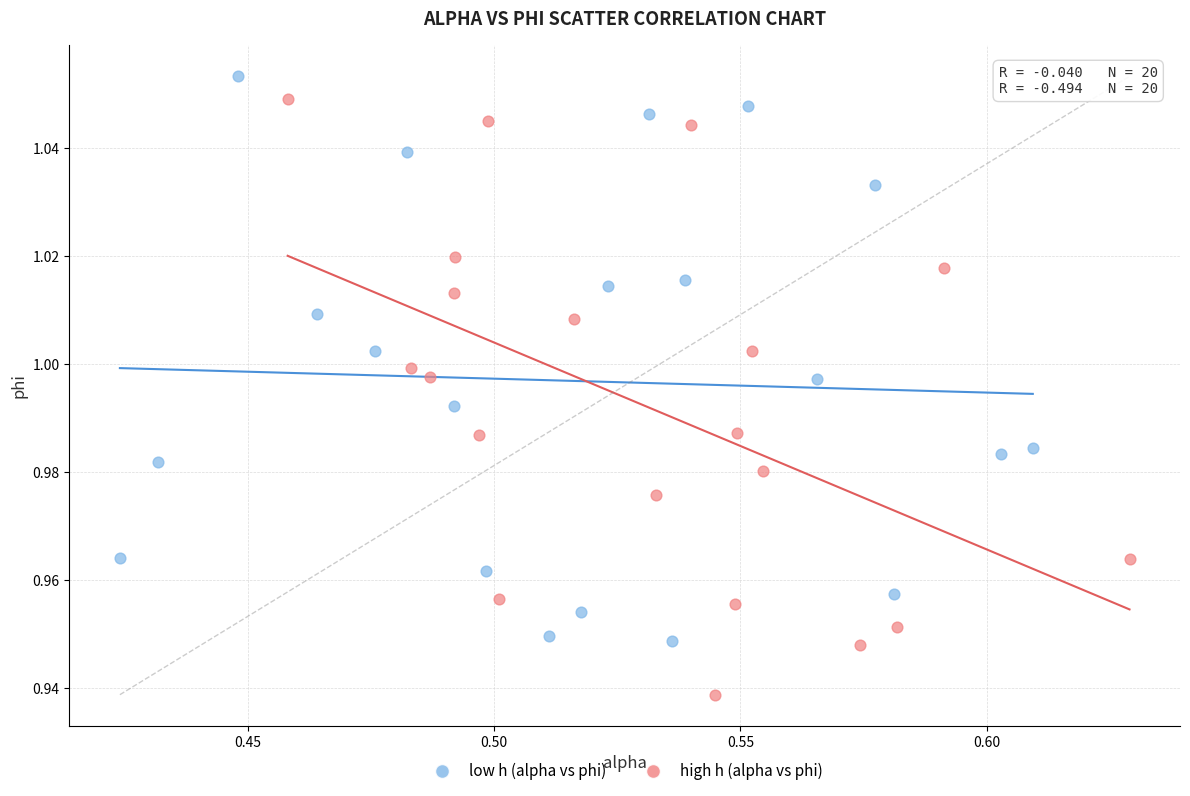

Which series contains the lowest Y value?

high h (alpha vs phi)